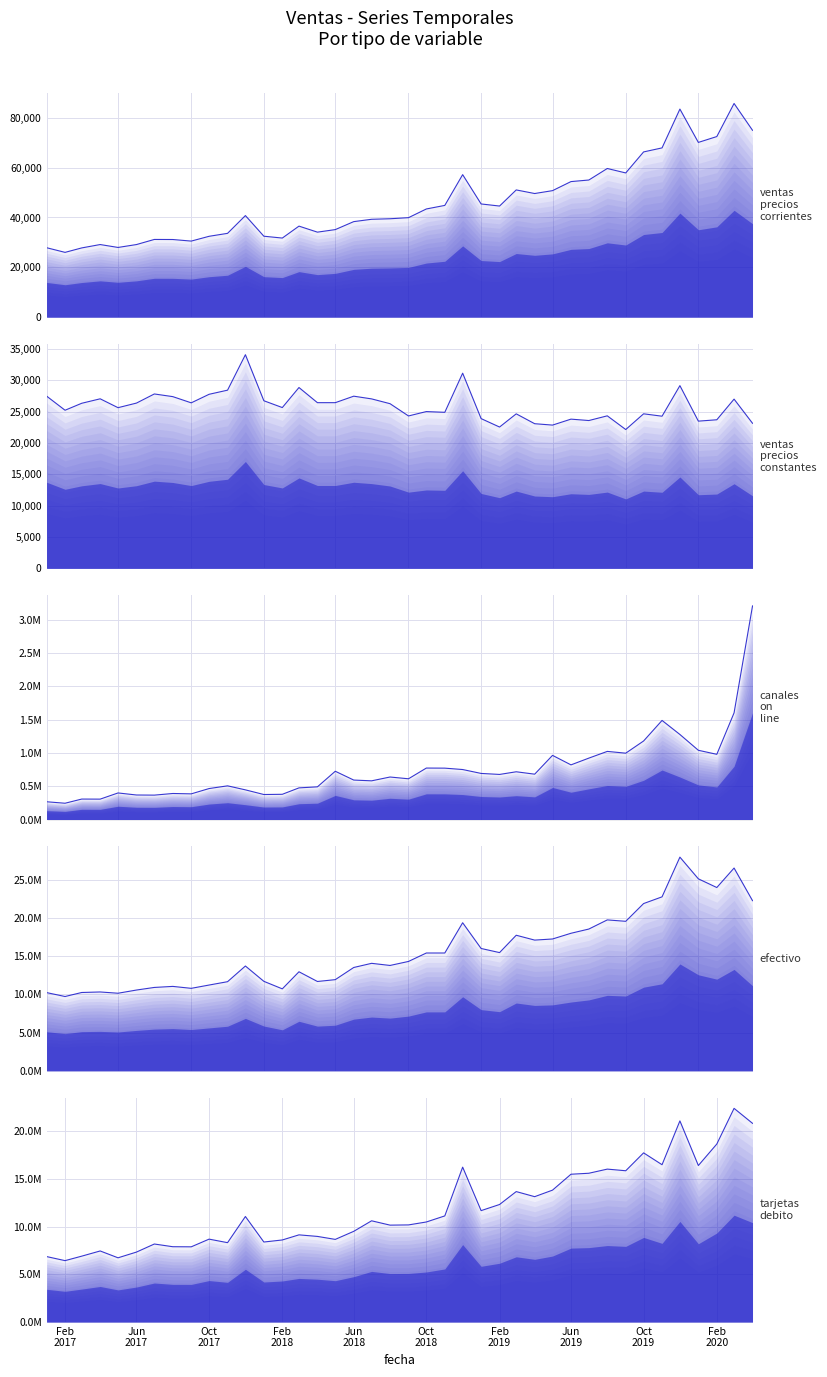

Which series has the widest spread of values?

efectivo